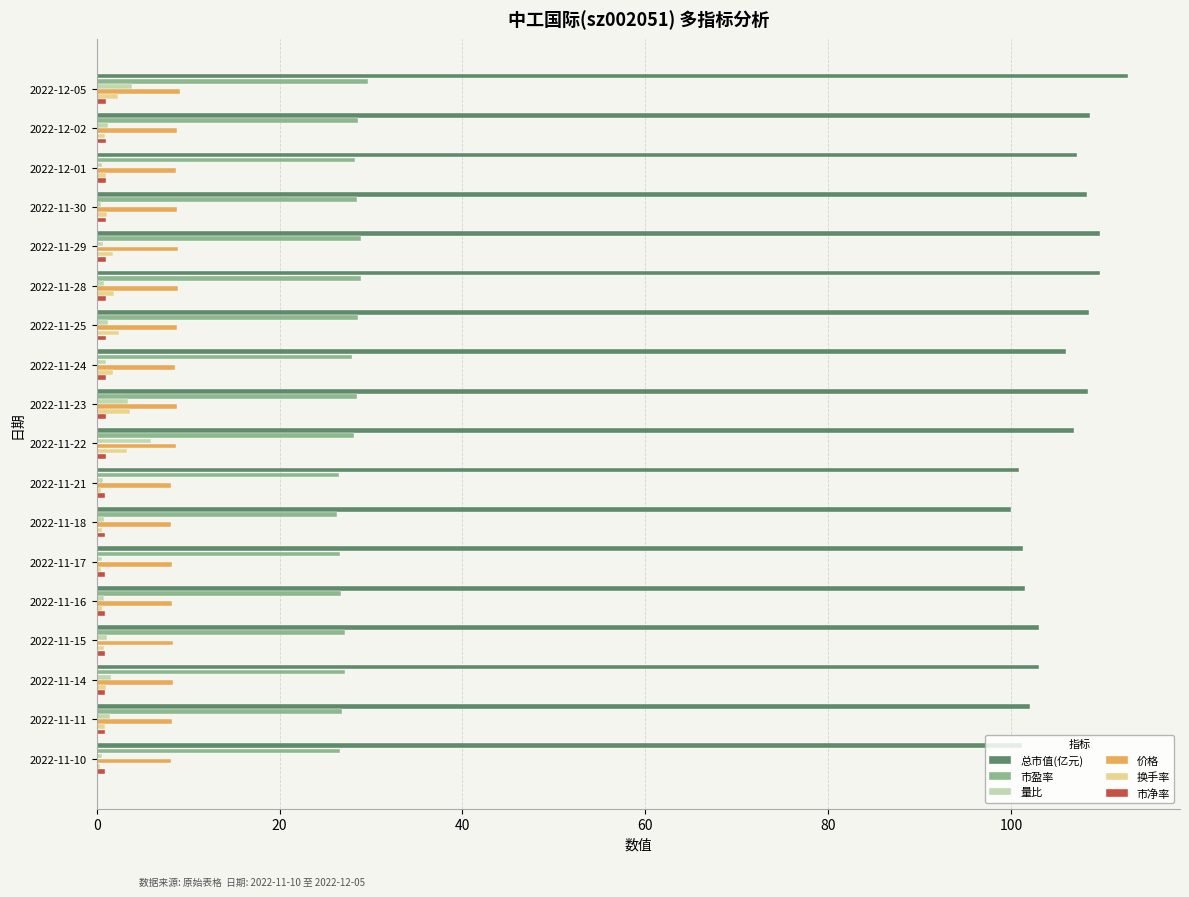

The 价格 series shows 8.6 at 2022-11-22. True or false?

True